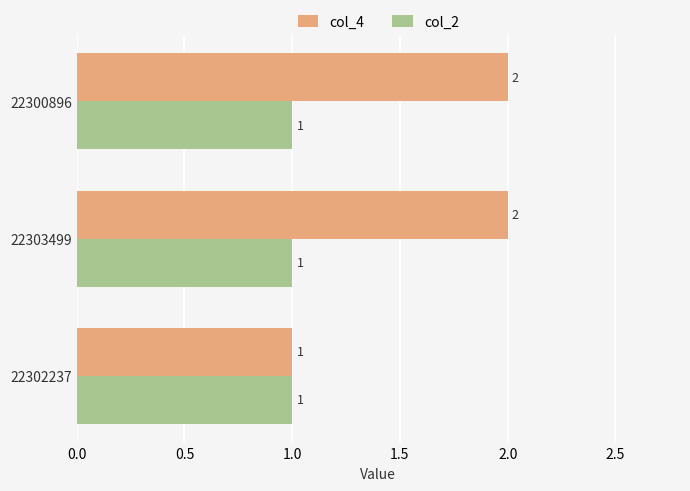

Is it true that col_4 equals 3 at 22300896?

False